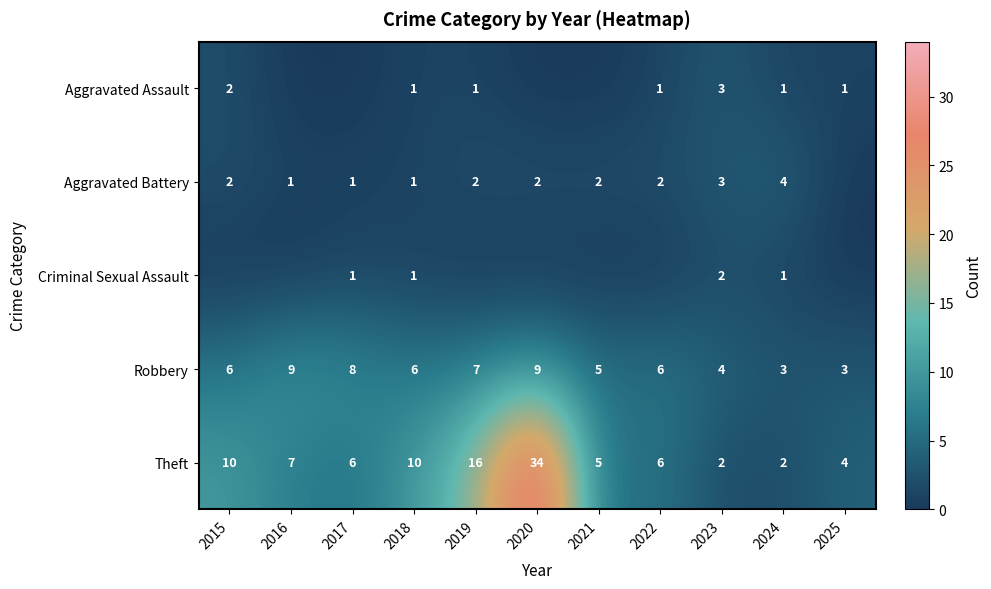

What is the difference between the highest and lowest values at 2024?

3